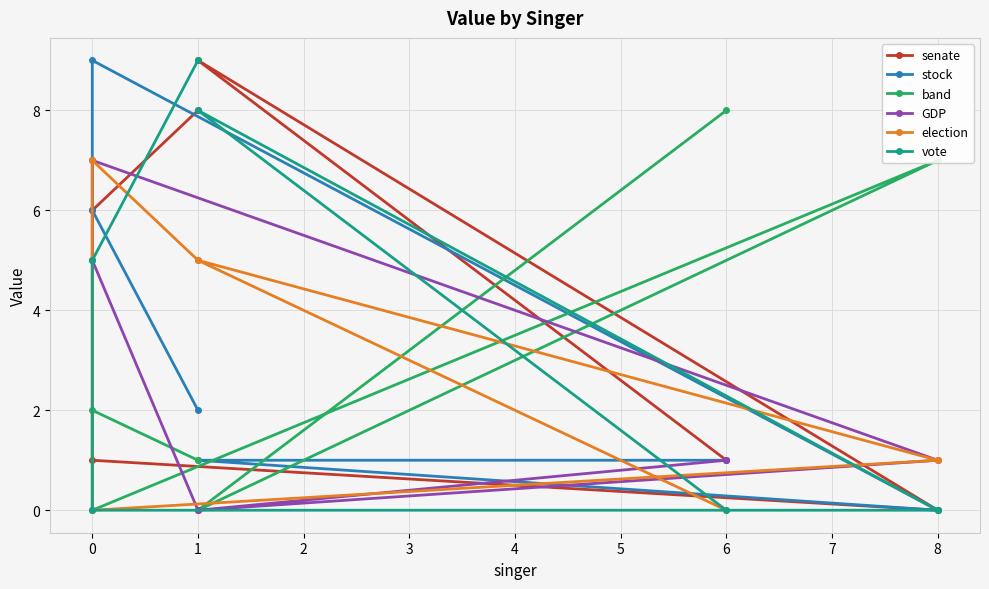

True or false: GDP and band cross at least once.

True